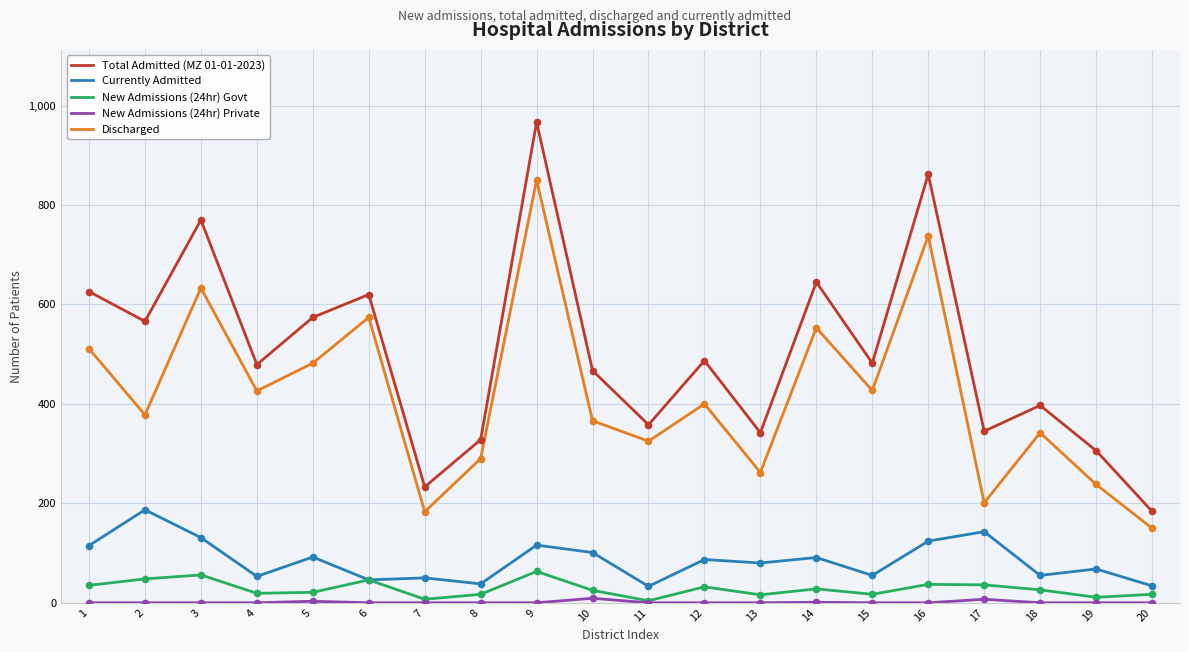

Is the value of Total Admitted (MZ 01-01-2023) at 17 greater than the value of Discharged at 1?

No